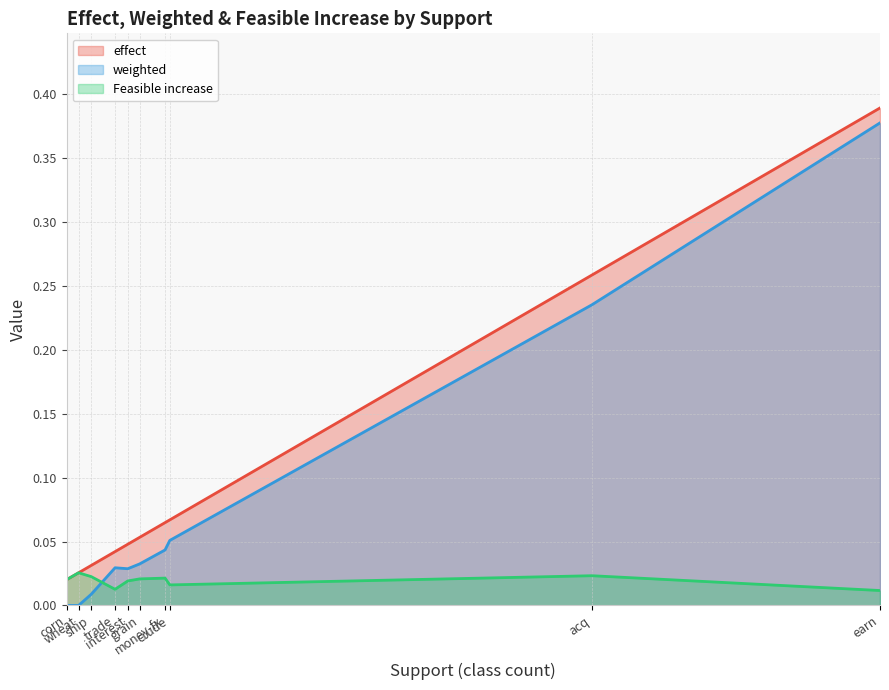

True or false: weighted and effect cross at least once.

False